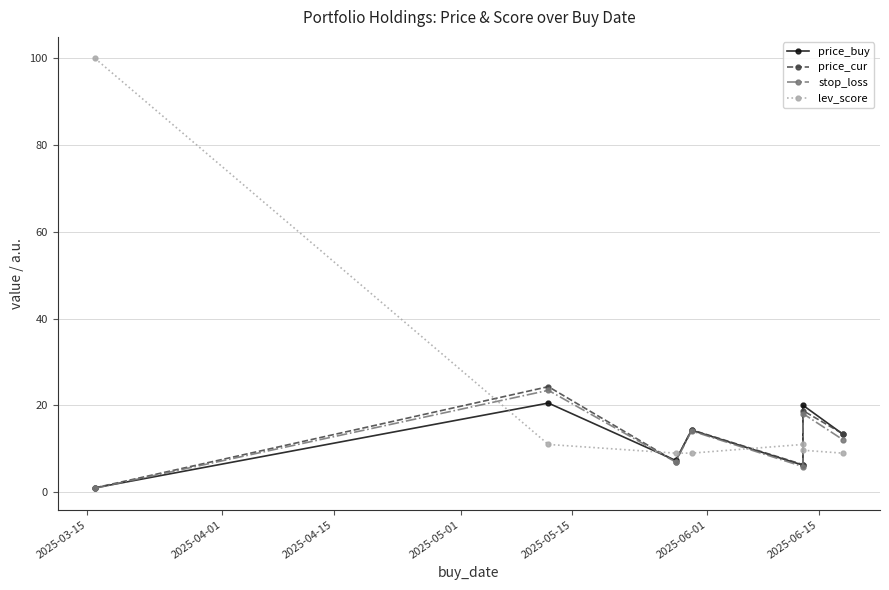

Does the chart have visible grid lines?

Yes